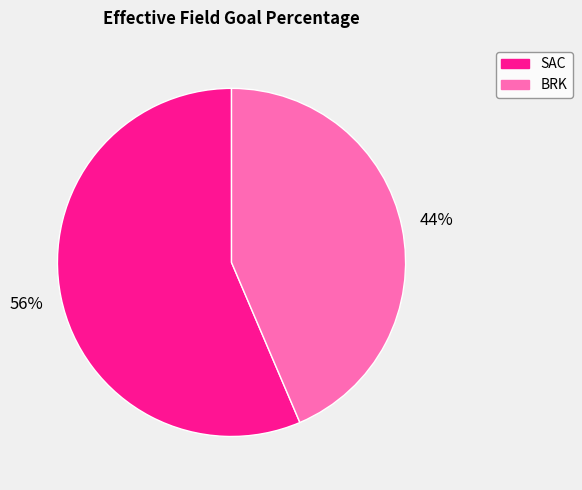

What percentage is the BRK slice, to the nearest percent?

44%